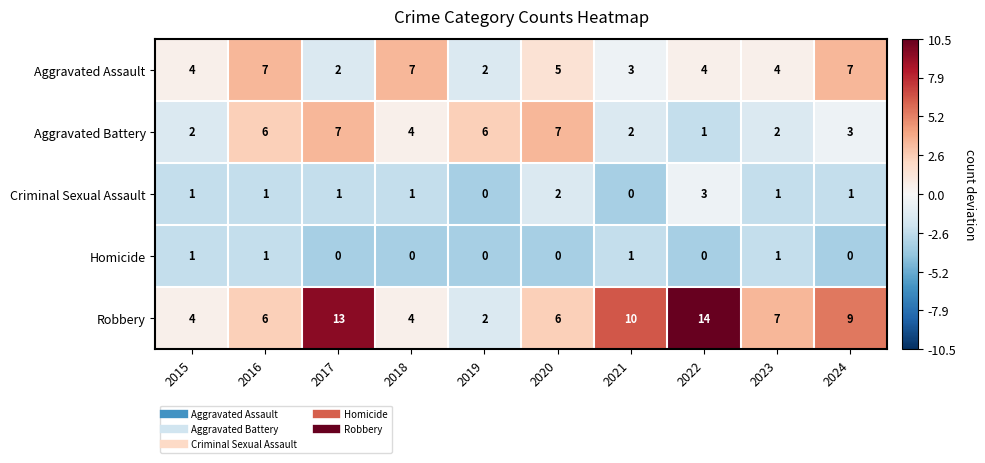

What is the difference between the highest and lowest values at 2018?

7